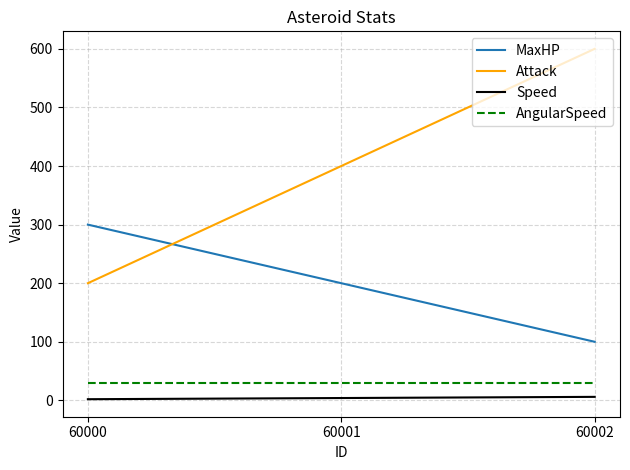

Which series has the largest range (max minus min)?

Attack